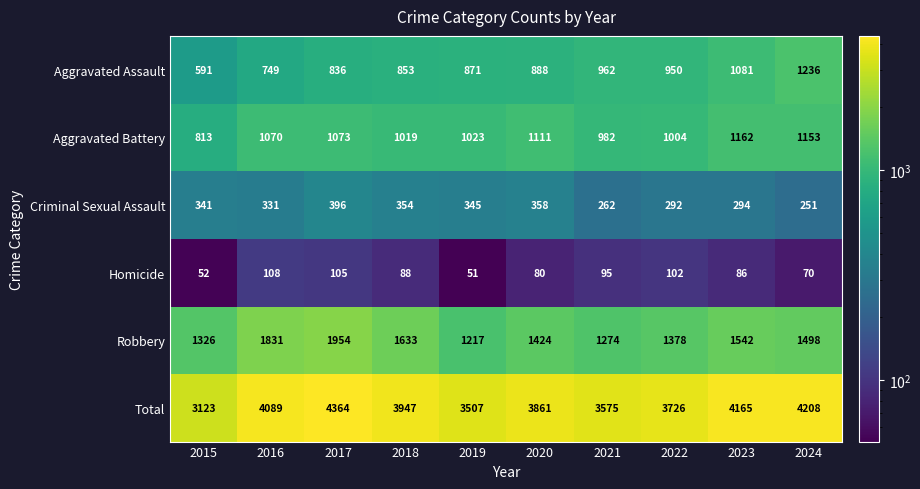

How many data points does each series have?

10